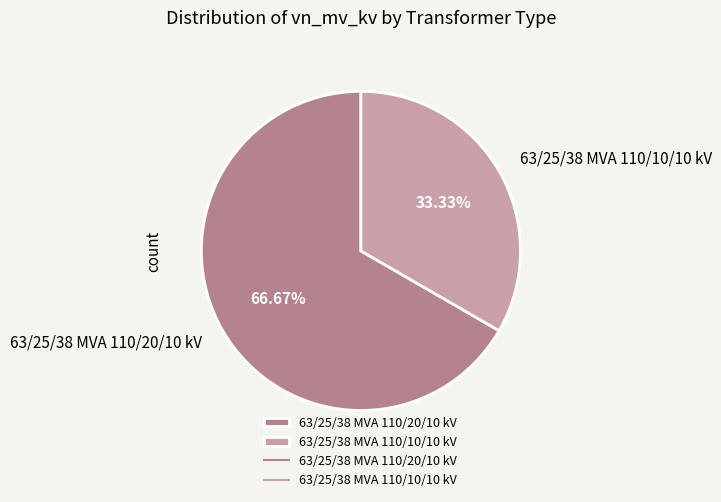

True or false: 63/25/38 MVA 110/10/10 kV accounts for 26% of the total.

False